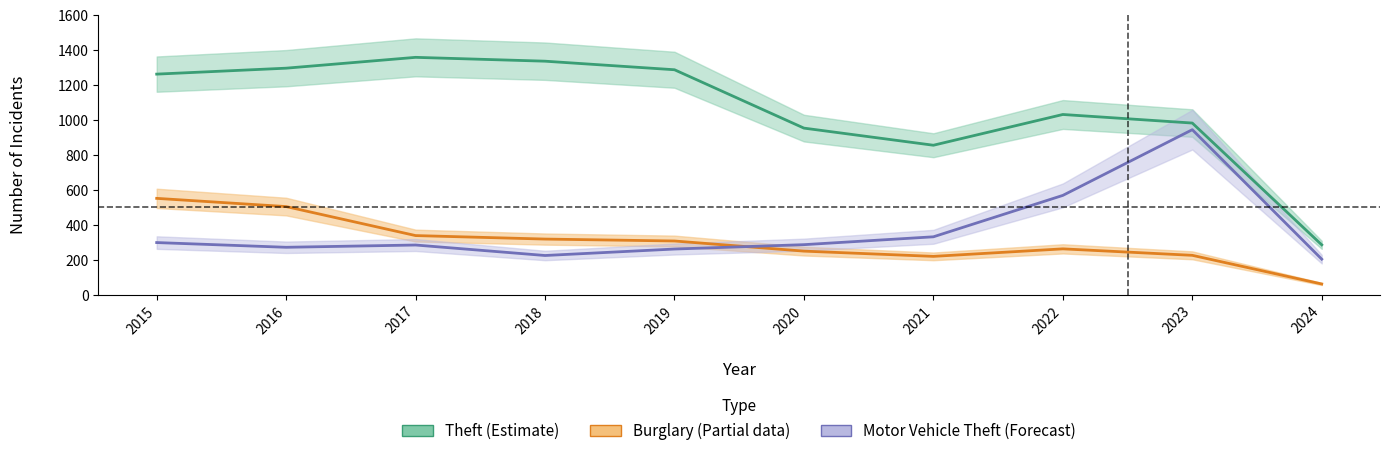

What is the sum of the Motor Vehicle Theft (Forecast) values at 2021 and 2016?

604